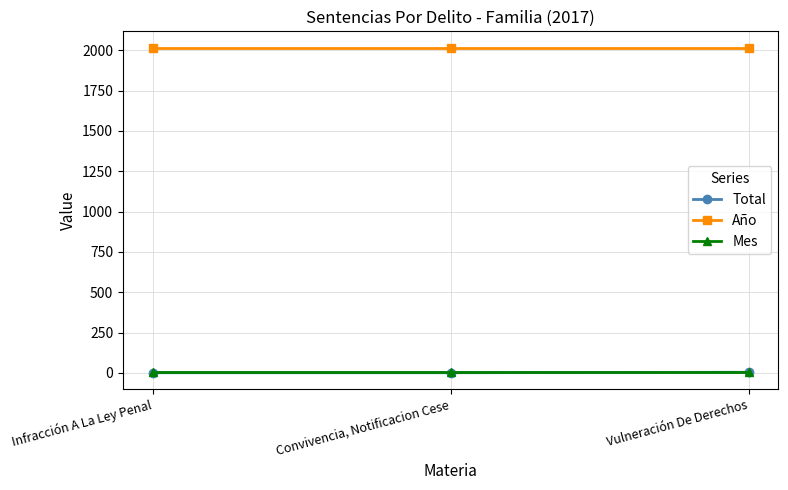

The Año series shows 2017 at Infracción A La Ley Penal. True or false?

True